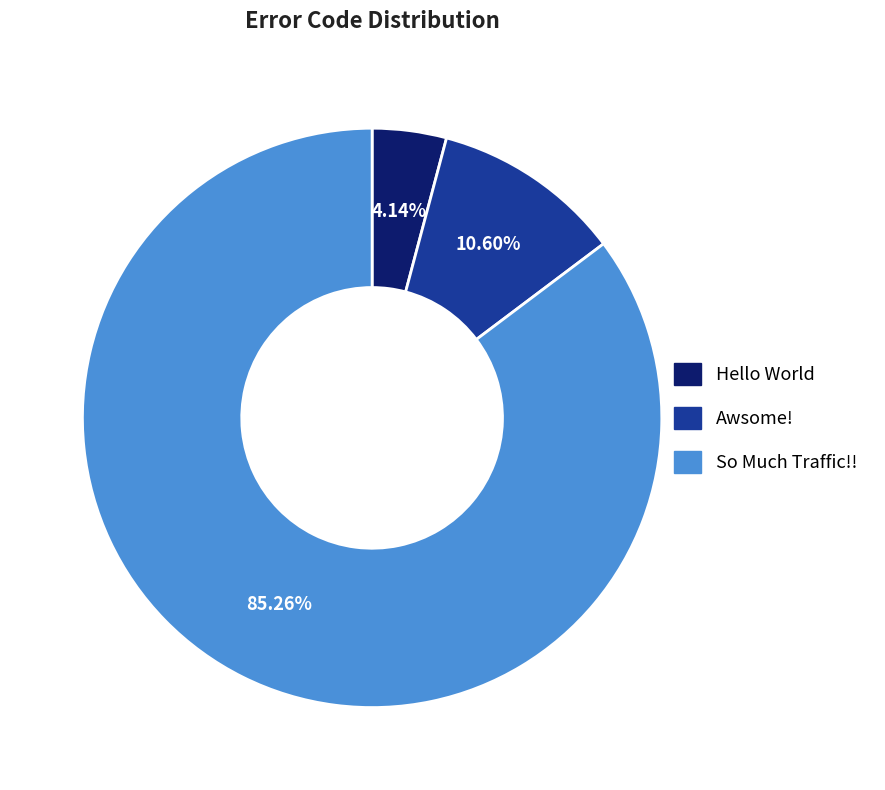

What is the smallest slice in the pie chart?

Hello World